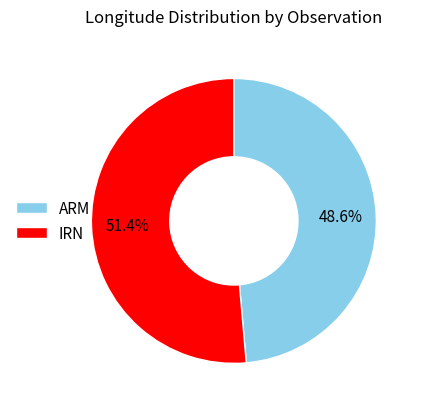

Combined, what portion of the pie is IRN and ARM?

100.0%